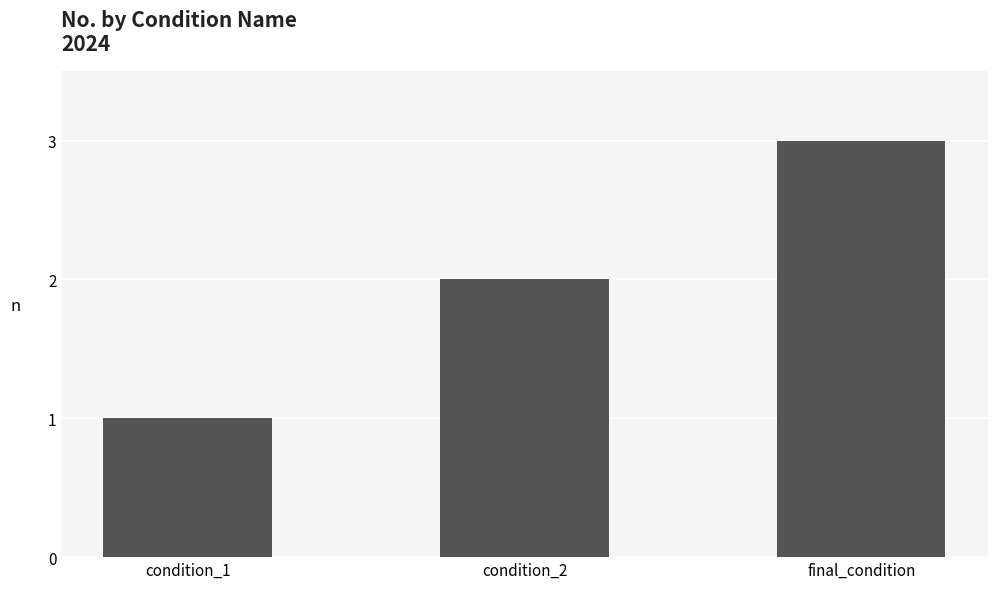

How many values are between 1 and 3?

3